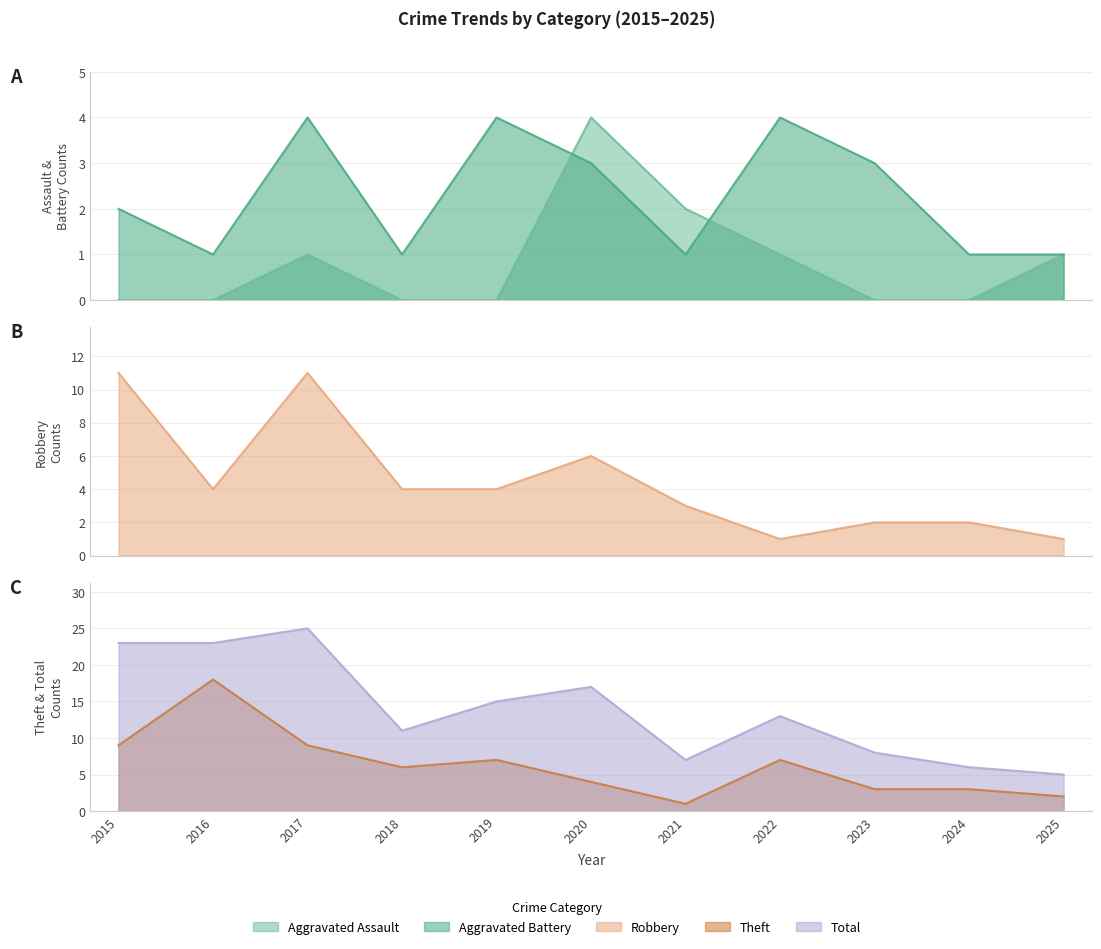

Reading left to right, what are all the values shown in this chart?

Aggravated Assault: 2015=0	2016=0	2017=1	2018=0	2019=0	2020=4	2021=2	2022=1	2023=0	2024=0	2025=1
Aggravated Battery: 2015=2	2016=1	2017=4	2018=1	2019=4	2020=3	2021=1	2022=4	2023=3	2024=1	2025=1
Robbery: 2015=11	2016=4	2017=11	2018=4	2019=4	2020=6	2021=3	2022=1	2023=2	2024=2	2025=1
Theft: 2015=9	2016=18	2017=9	2018=6	2019=7	2020=4	2021=1	2022=7	2023=3	2024=3	2025=2
Total: 2015=23	2016=23	2017=25	2018=11	2019=15	2020=17	2021=7	2022=13	2023=8	2024=6	2025=5